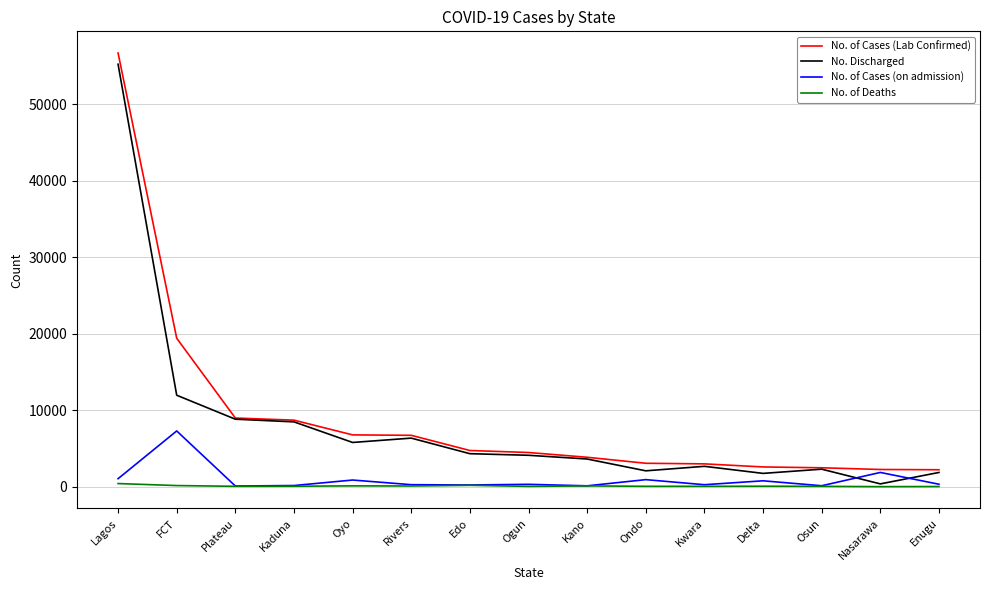

What is the difference between the No. of Cases (Lab Confirmed) values at Kaduna and Rivers?

1980